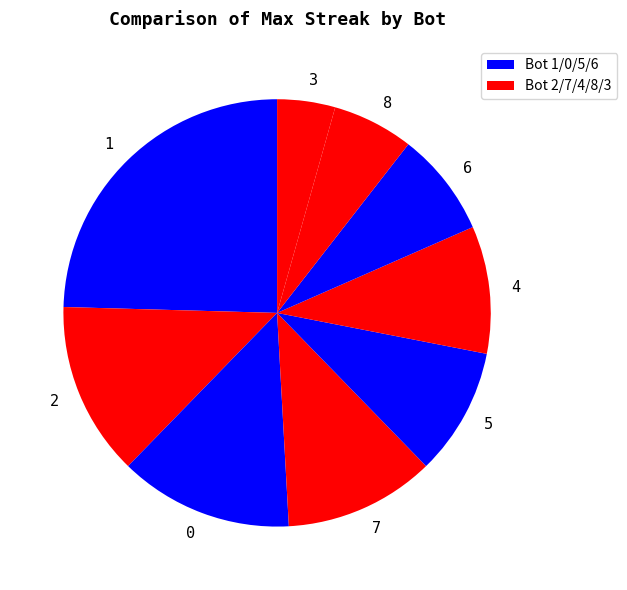

Between 6 and 8, which is larger?

6